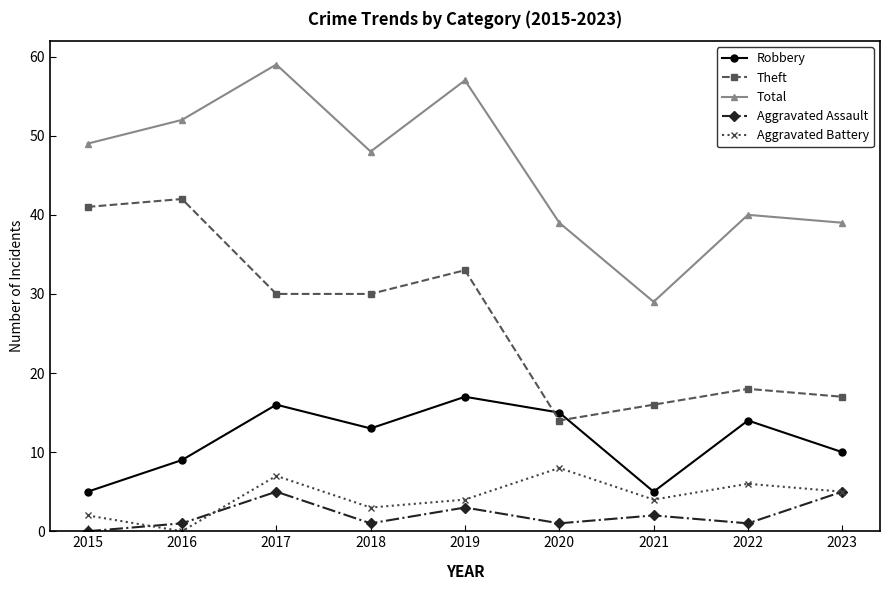

True or false: Robbery has a value of 5 at 2018.

False